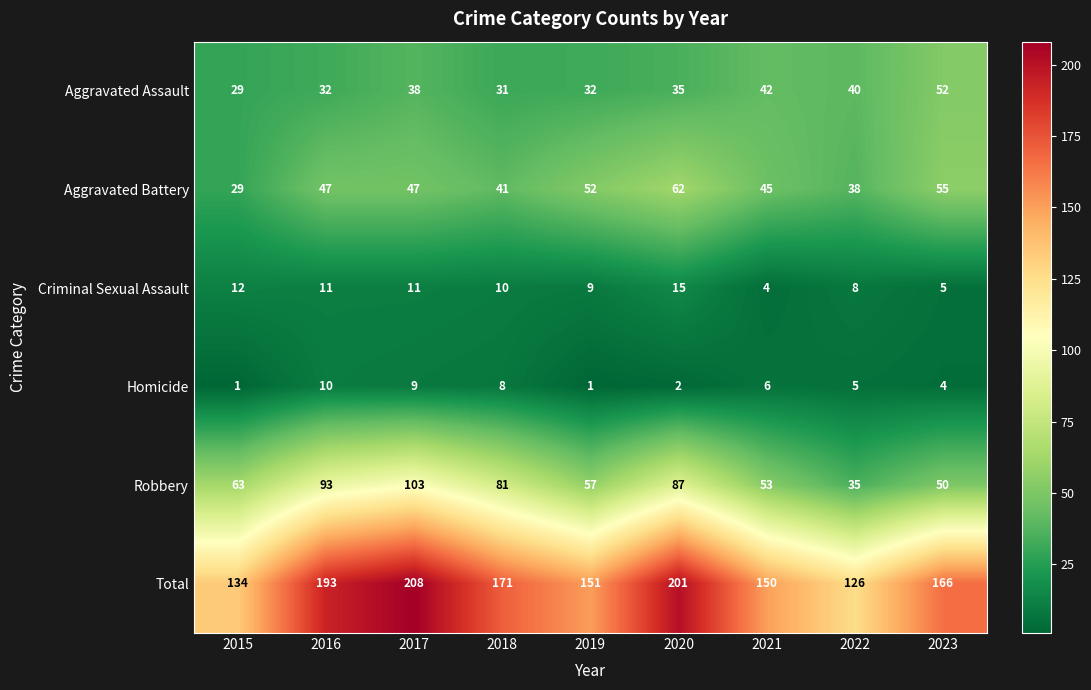

What is the difference between the second highest and minimum values in the Aggravated Battery series?

26